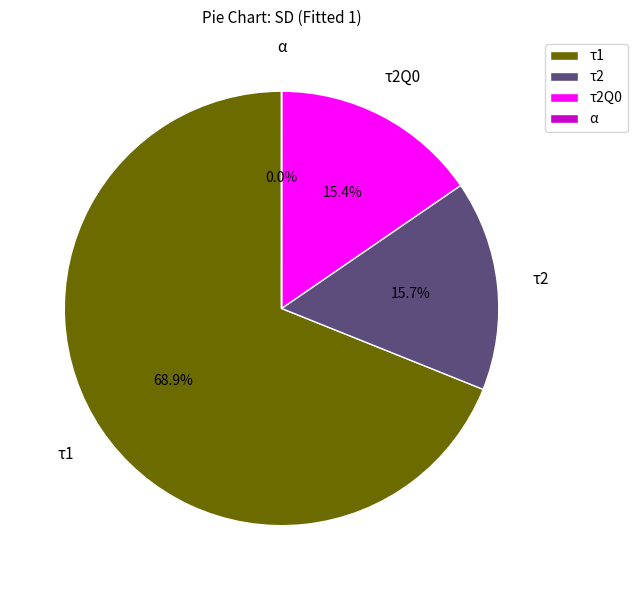

Which slice is the largest?

τ1